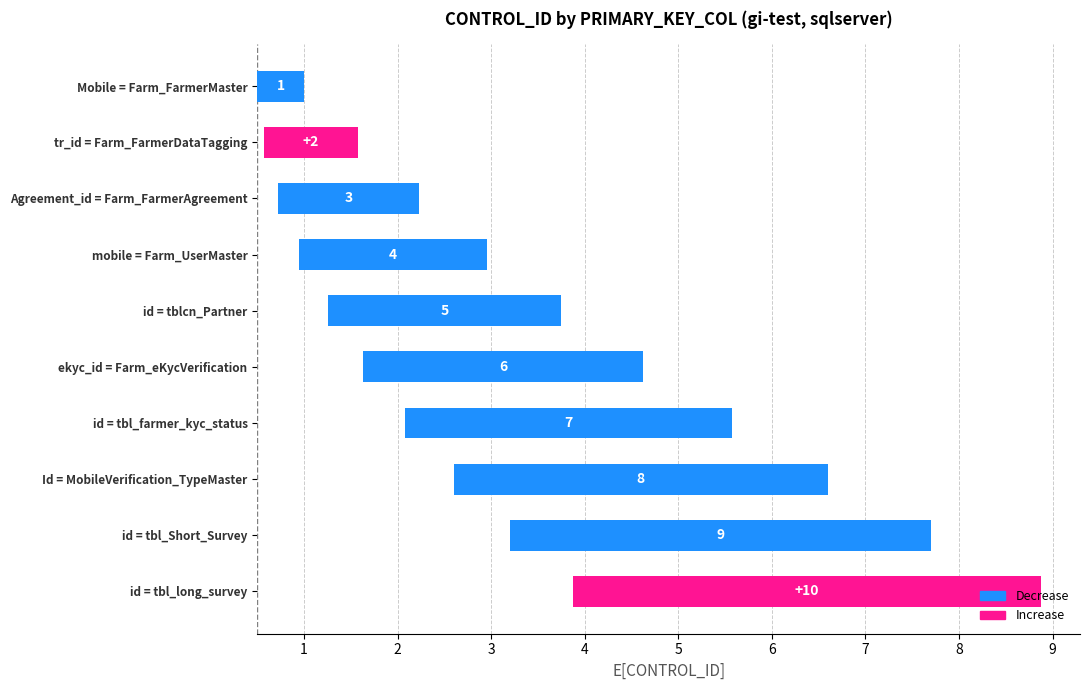

The value at ekyc_id = Farm_eKycVerification is 5.2. True or false?

False